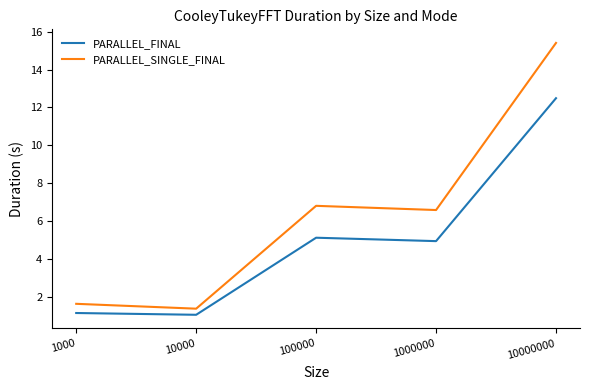

Is this an area chart (filled region under the line)?

No